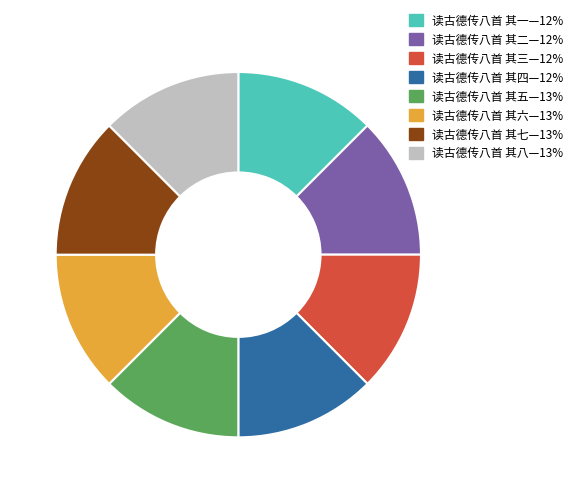

Does any single category account for the majority?

No